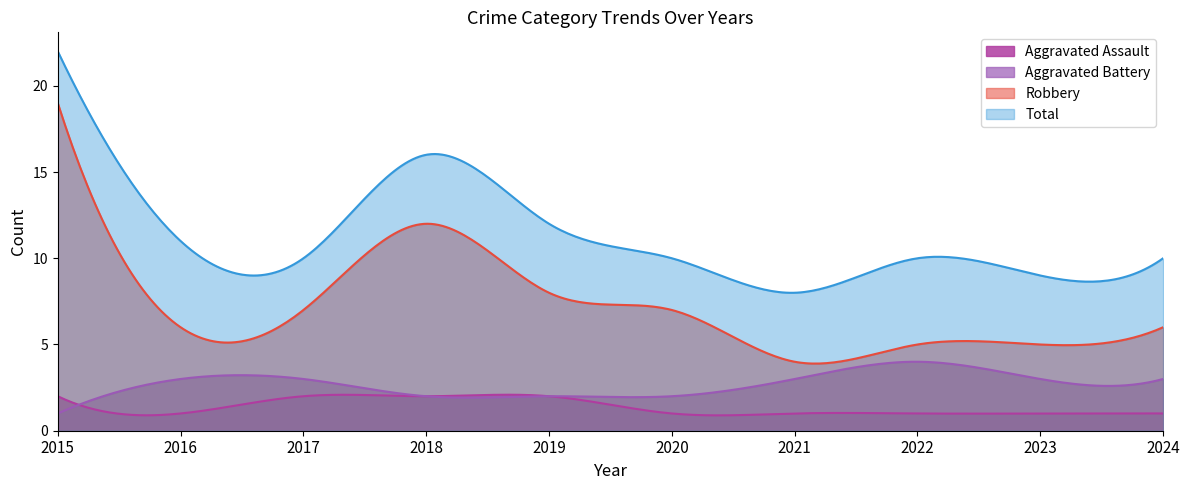

What is the average value of the Aggravated Assault series?

1.4